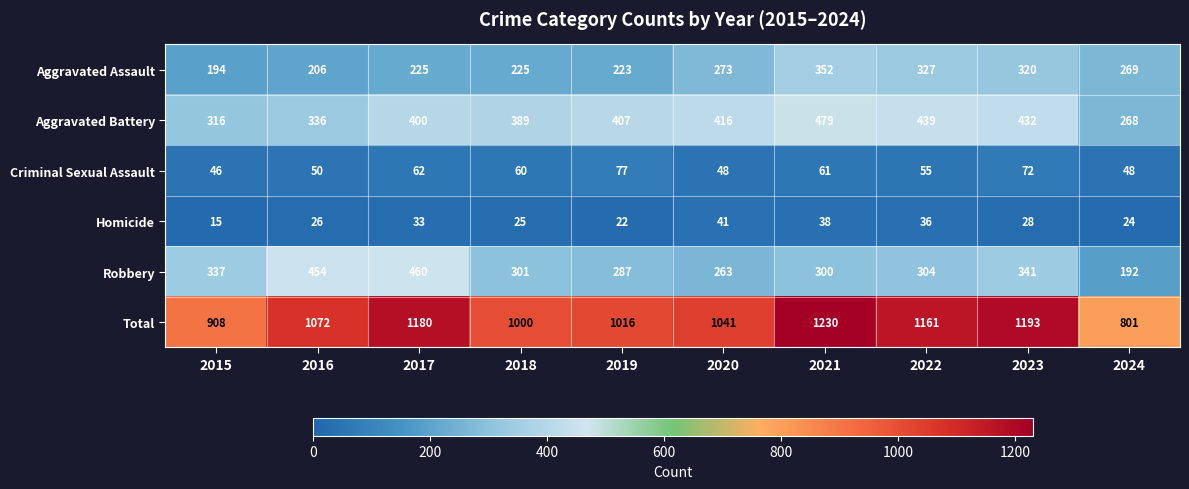

What is the sum of the Criminal Sexual Assault values at 2015 and 2022?

101